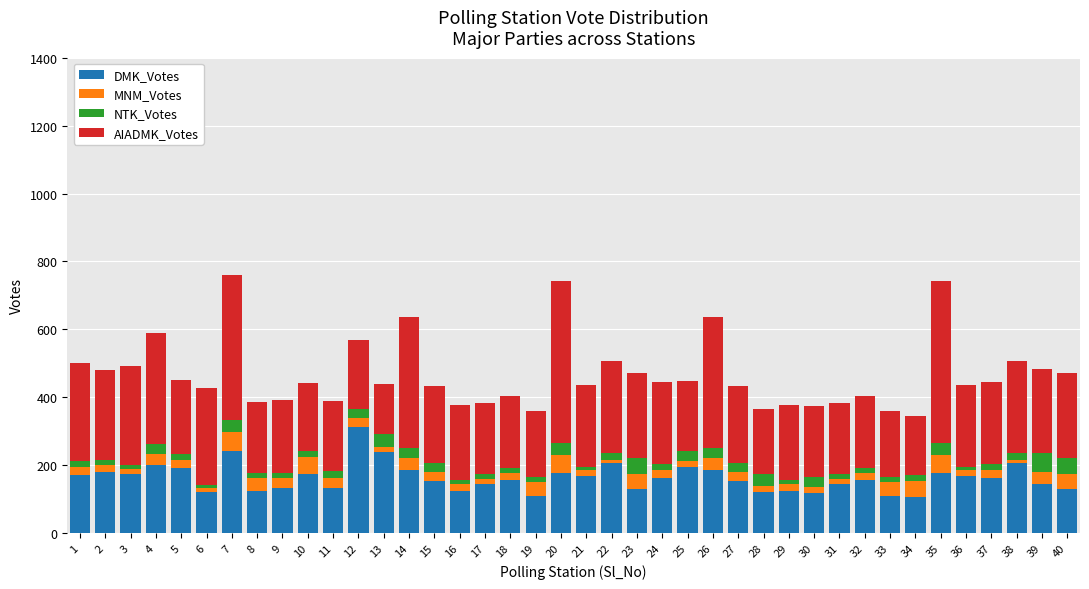

What is the minimum value for DMK_Votes?

106